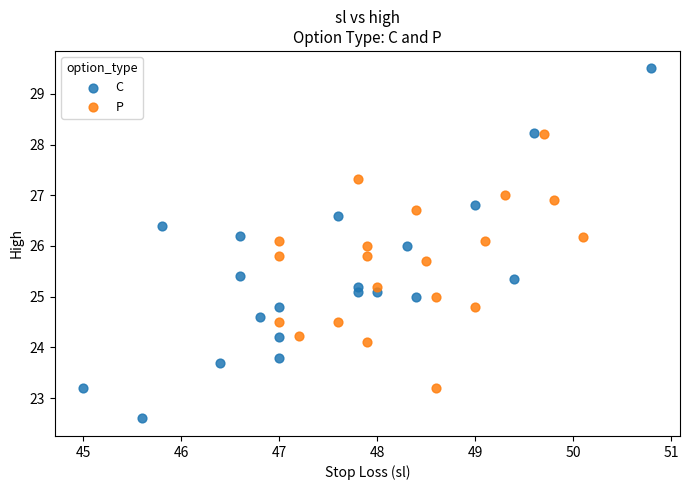

Which series reaches the maximum Y coordinate?

C